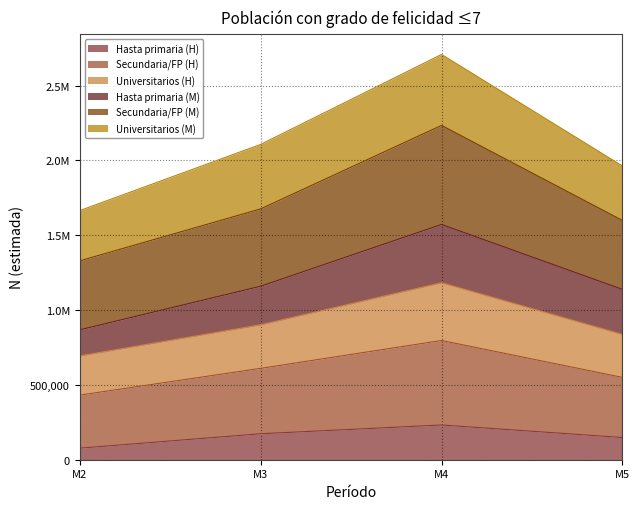

The value of Secundaria/FP (H) at M4 is 3871814. True or false?

False